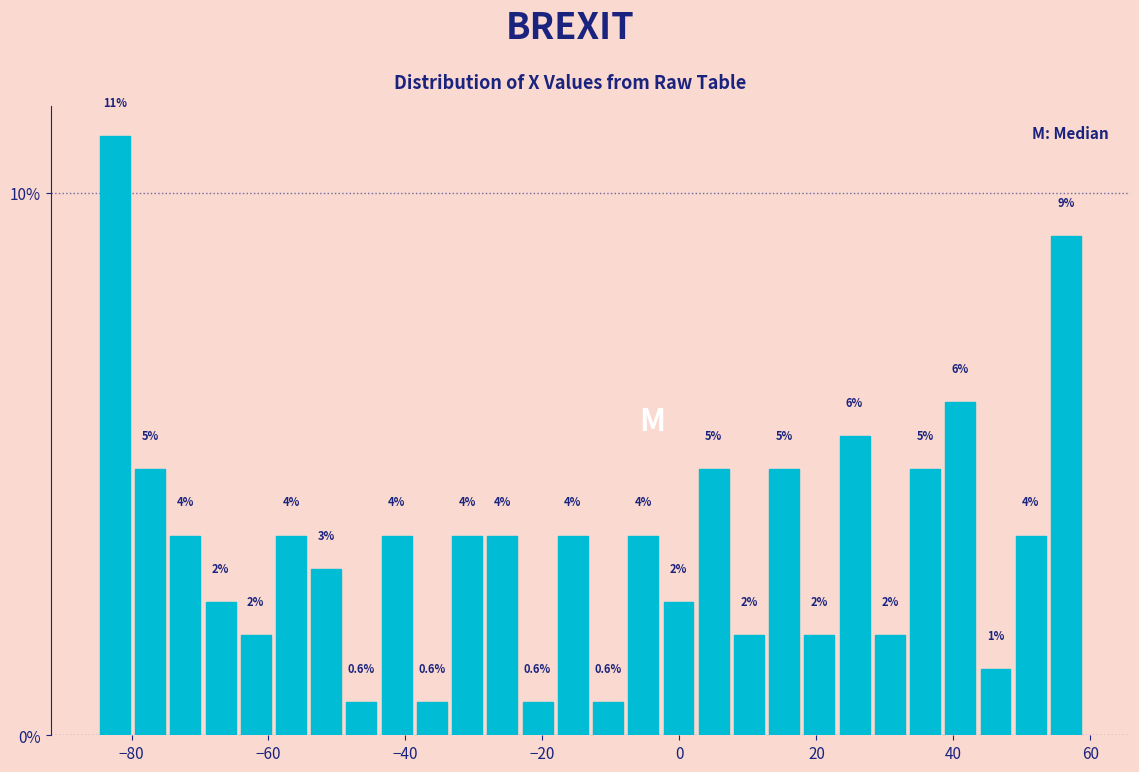

Around what value on the x-axis is the tallest bar? Give the approximate position of its centre, as read against the axis.

-82